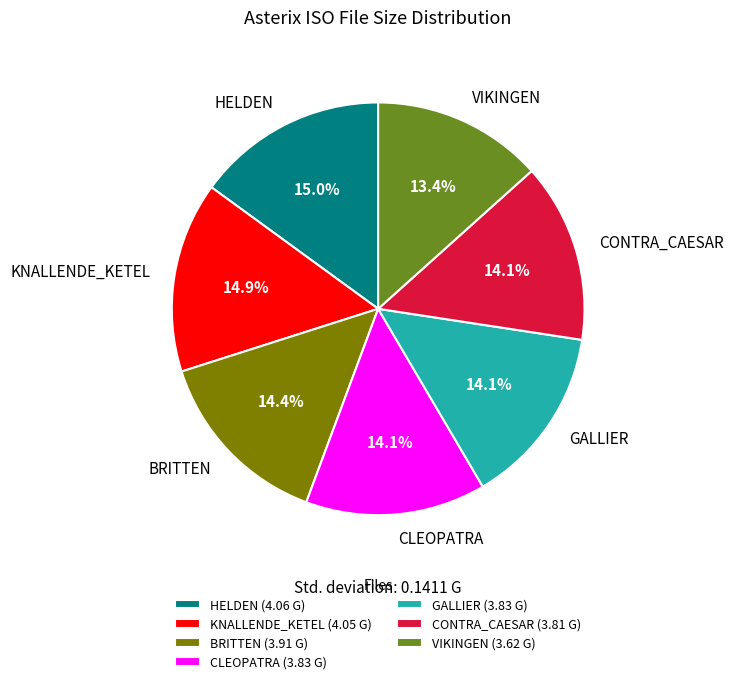

Does BRITTEN account for over 50% of the chart?

No